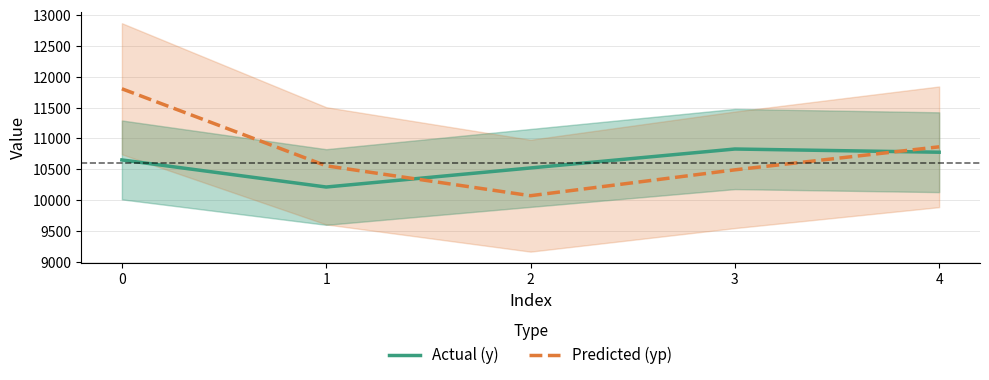

What is the value of the Predicted (yp) point at the 1st from the left?

11804.2